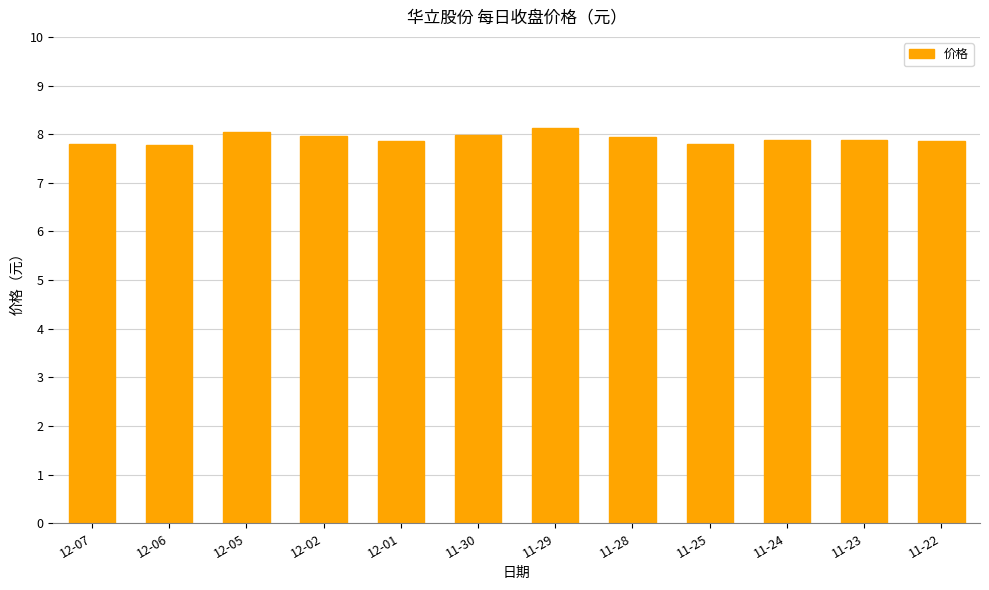

The chart shows a value of 8.1 at 11-29. True or false?

True